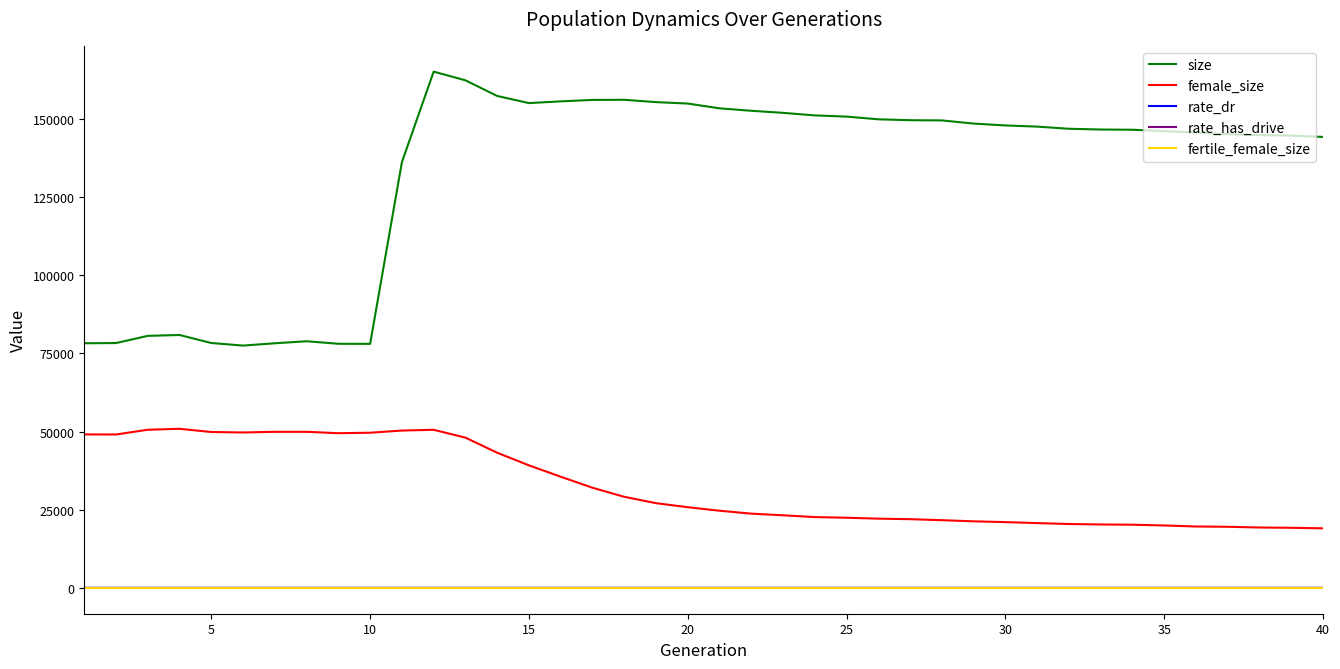

True or false: fertile_female_size and rate_has_drive cross at least once.

False